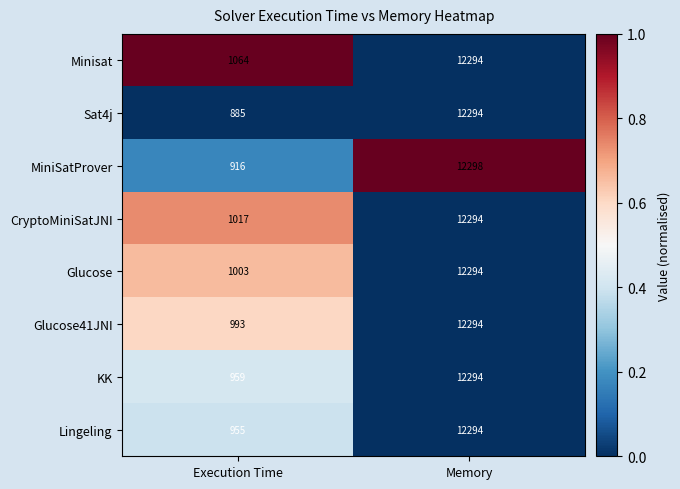

Which series changed the most between Execution Time and Memory?

Sat4j